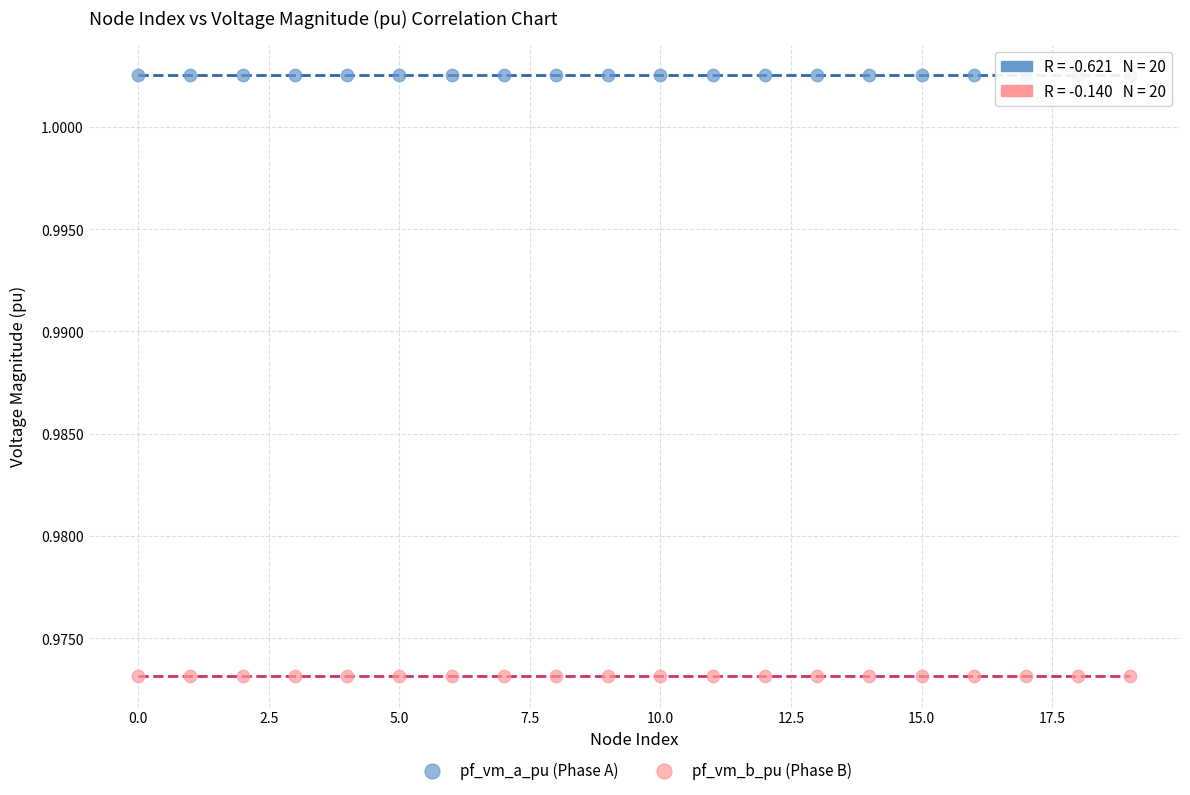

Which series has the largest Y range (max minus min)?

pf_vm_a_pu (Phase A)